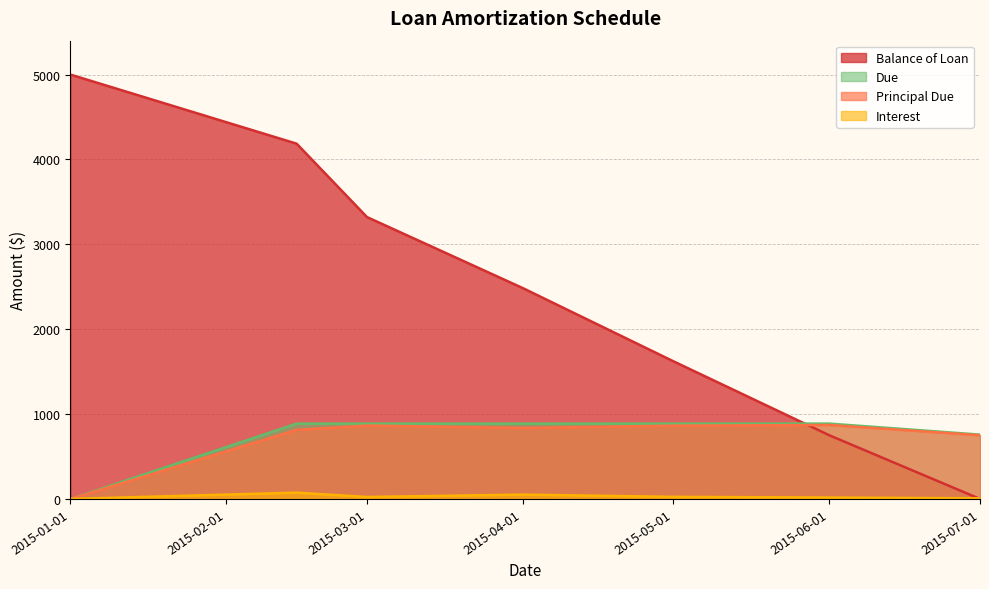

True or false: Principal Due has a value of 414.9 at 2015-05-01.

False